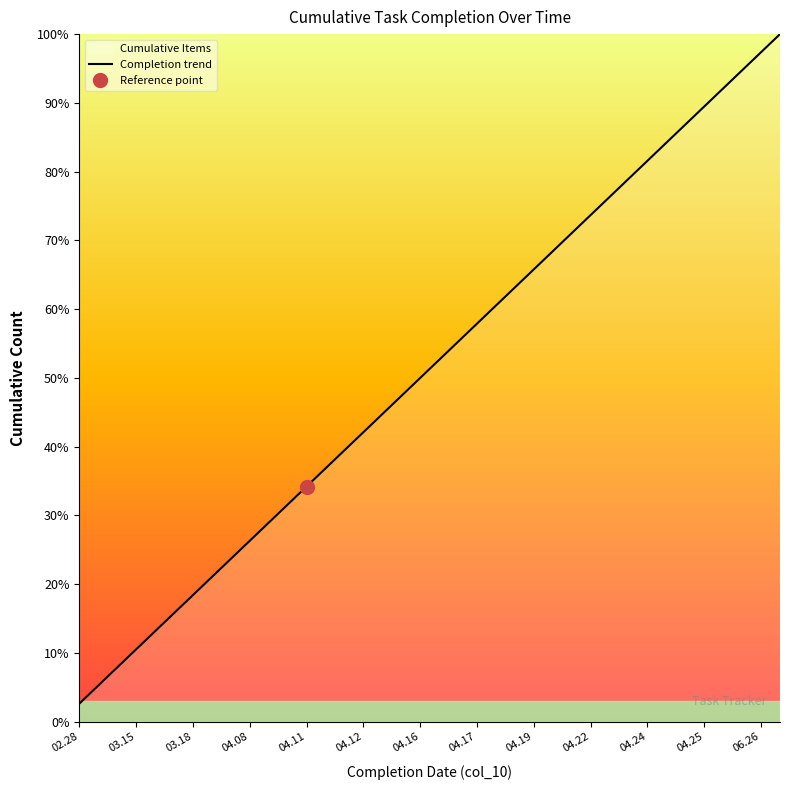

Which category has the lowest value in the Completion trend series?

02.28